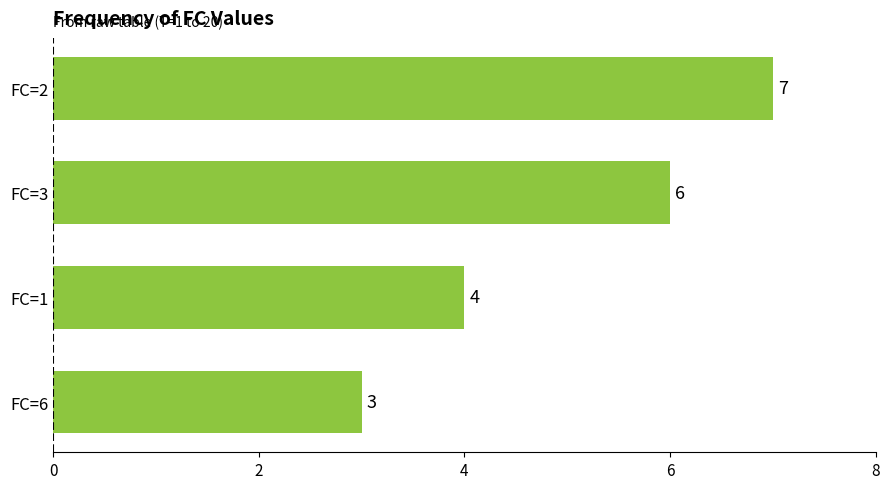

Reading bottom to top, what are all the values shown in this chart?

3	4	6	7